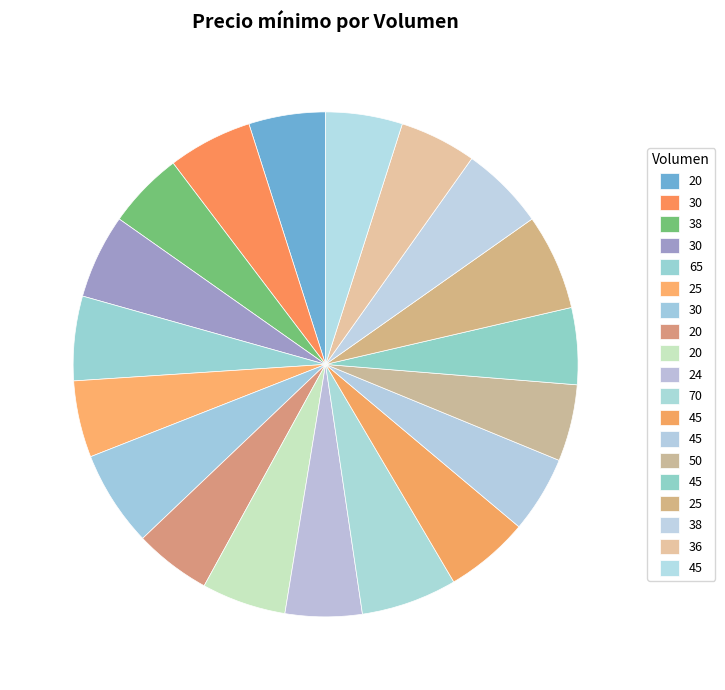

How many segments does this pie chart have?

19